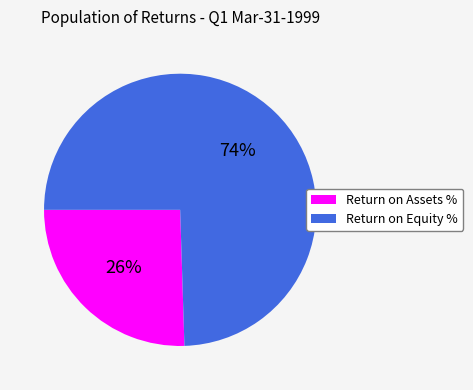

To the nearest percent, what is the average slice percentage?

50%